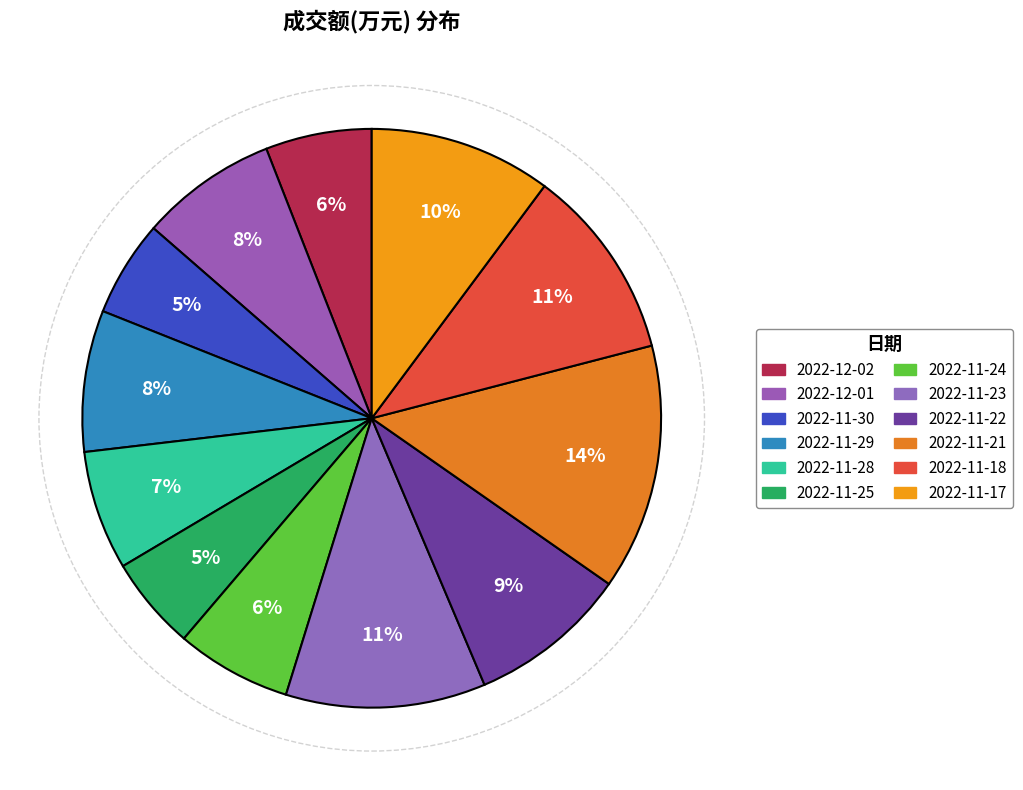

Is 2022-11-21 the majority of the pie?

No